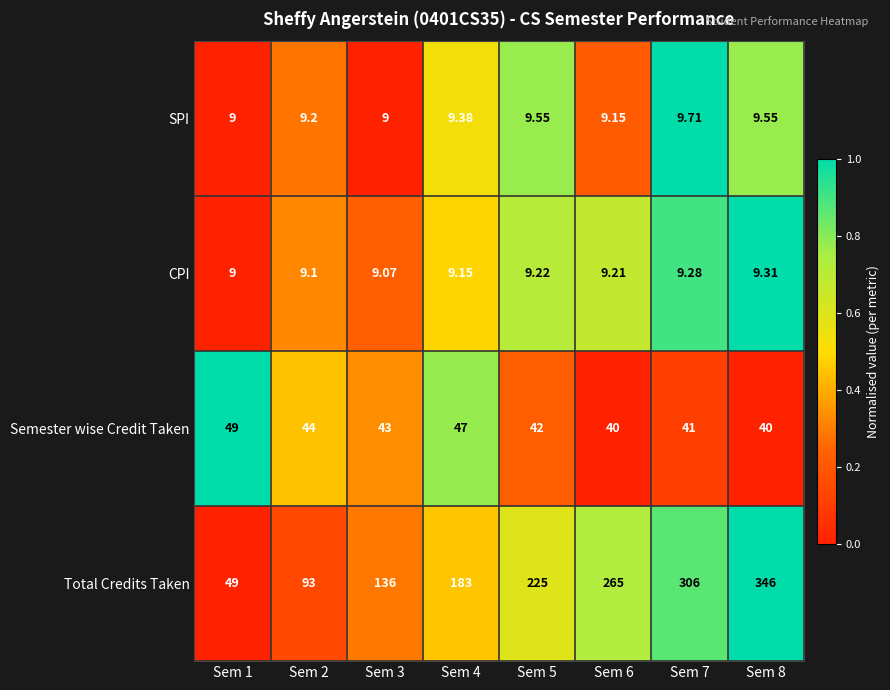

Is the value of CPI at Sem 6 greater than the value of Semester wise Credit Taken at Sem 3?

No